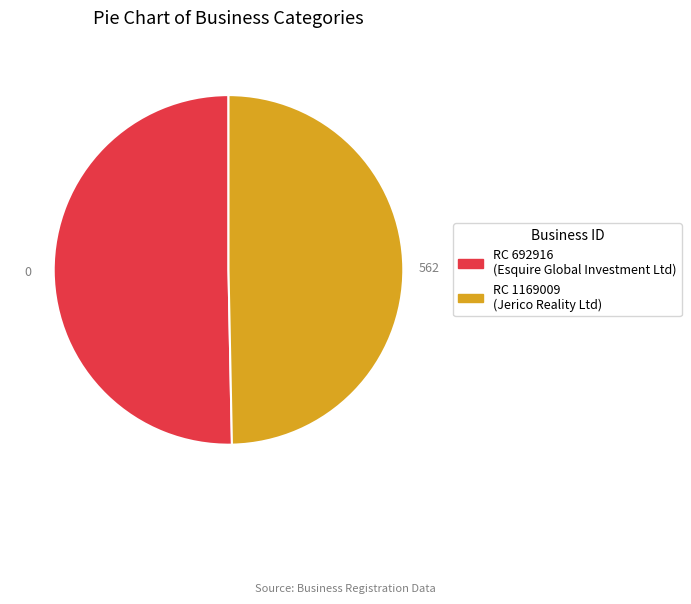

Approximately how many times larger is the value at RC 692916 (Esquire Global Investment Ltd) compared to RC 1169009 (Jerico Reality Ltd)?

1.0